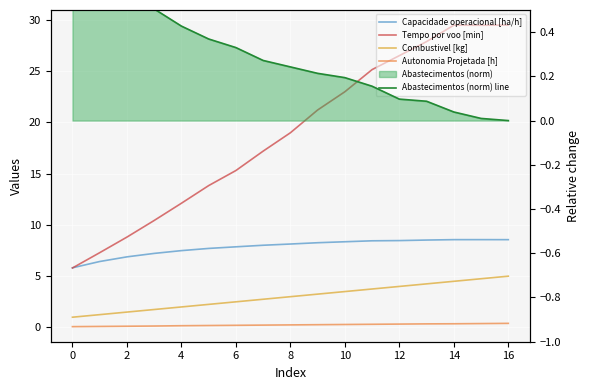

Between 0 and 14, which series saw the biggest shift?

Tempo por voo [min]